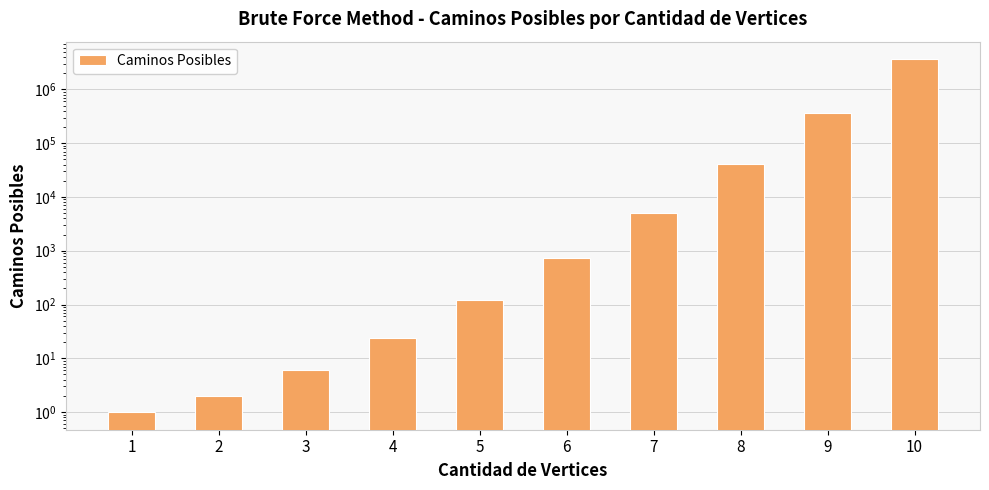

Reading left to right, extract all data points from this chart.

1	2	6	24	120	720	5040	40320	362880	3628800